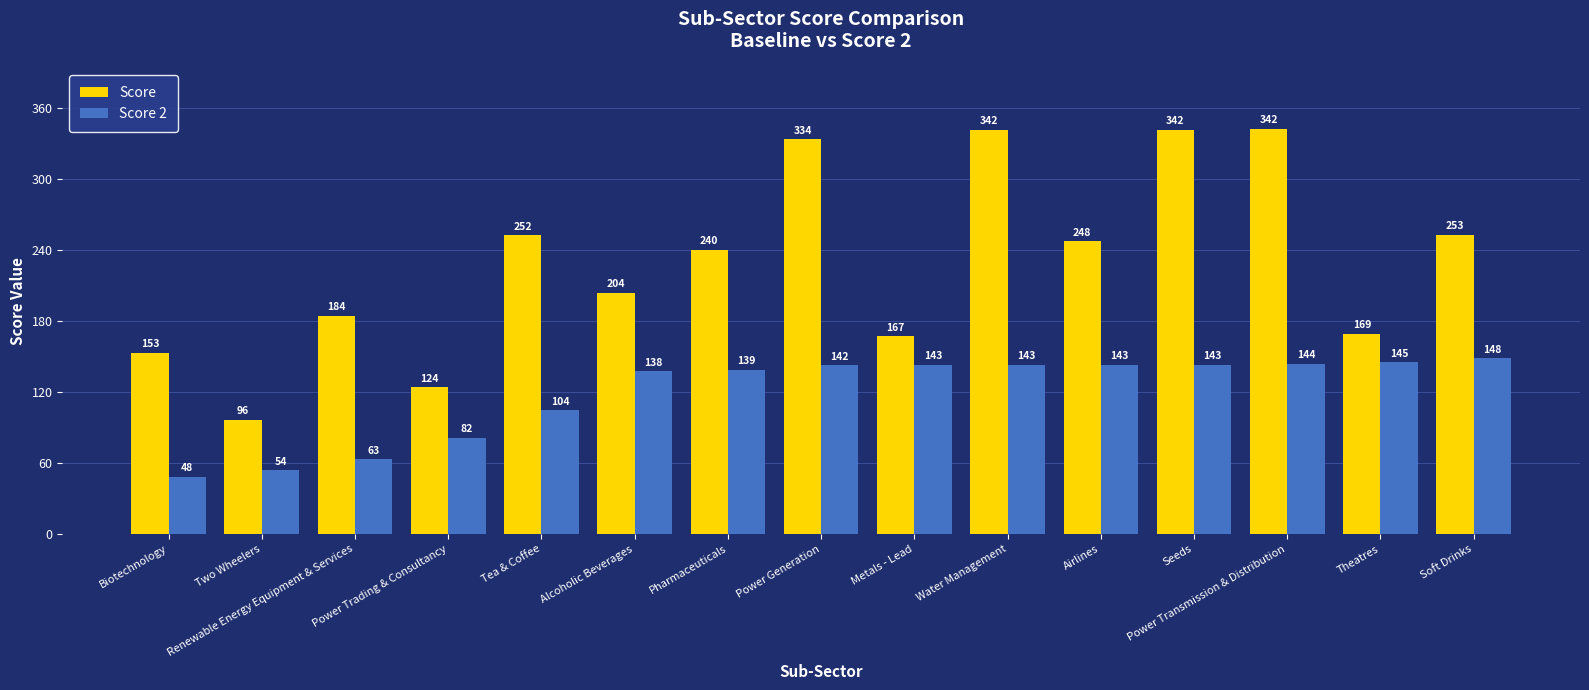

What is the highest value of the Score 2 series?

148.5